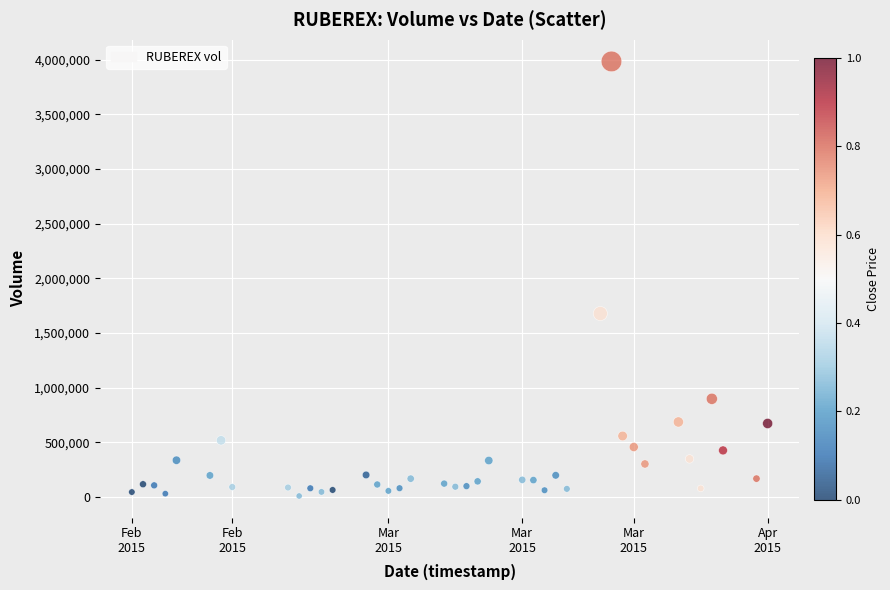

What is the range of X values (max minus min)?

4924800000